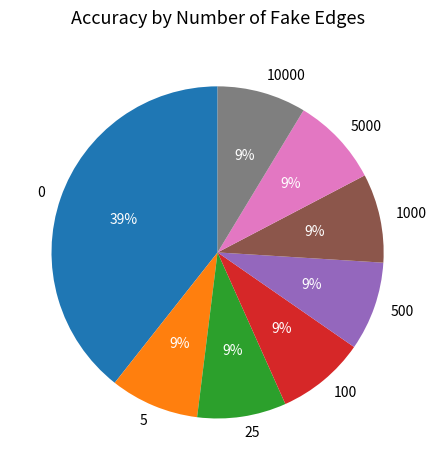

Is it true that 1000 is 1% of the pie?

False